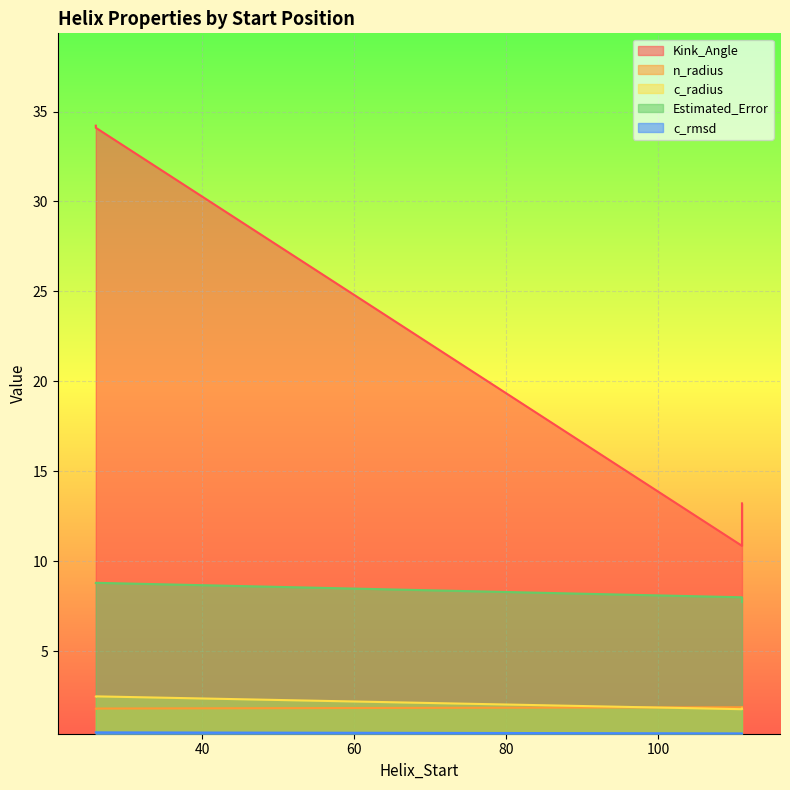

True or false: Estimated_Error has more than 2 interior local peaks.

False